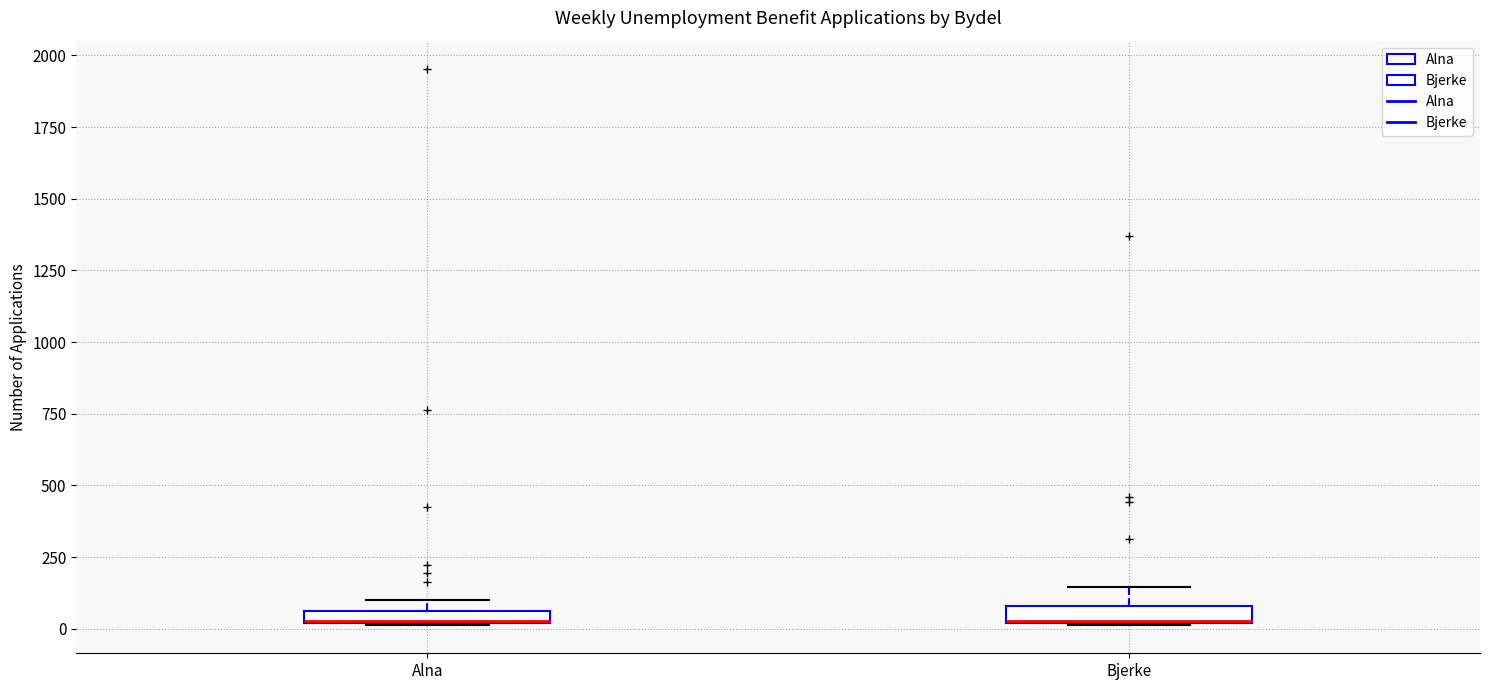

Where is the lower edge of the box for Bjerke on the y-axis? The values are not printed on the chart, so give them approximately, as read against the axis.

0